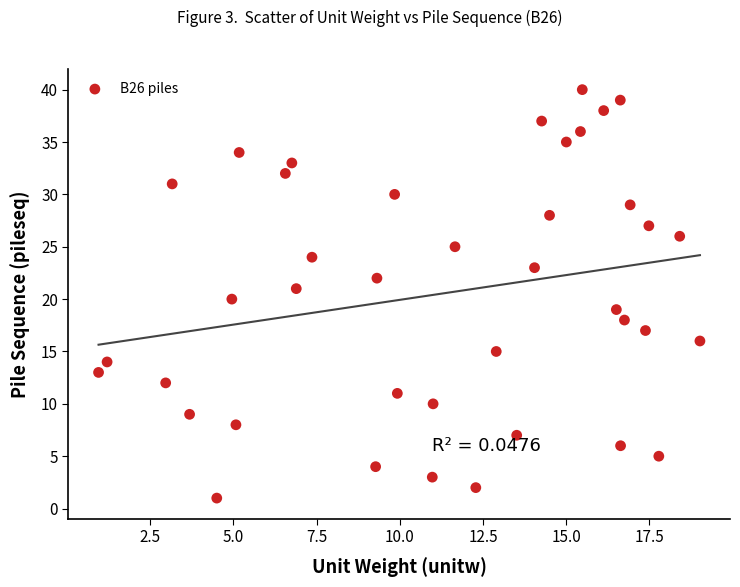

What is the range of Y values (max minus min)?

39